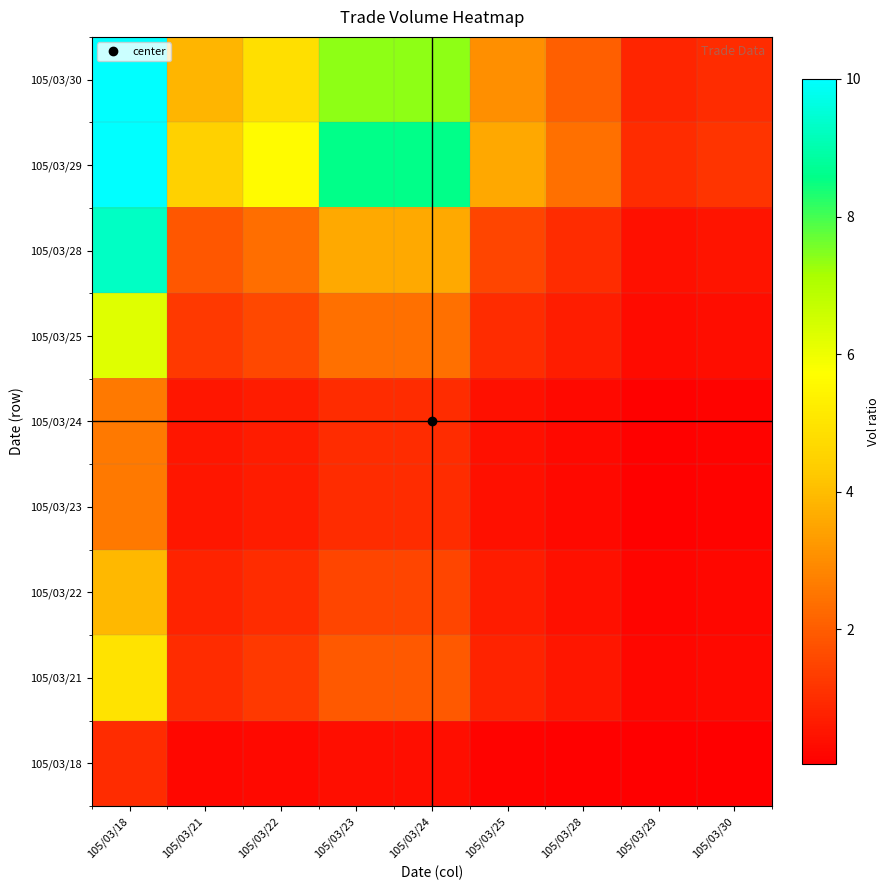

Between 105/03/25 and 105/03/24, which is larger?

105/03/24